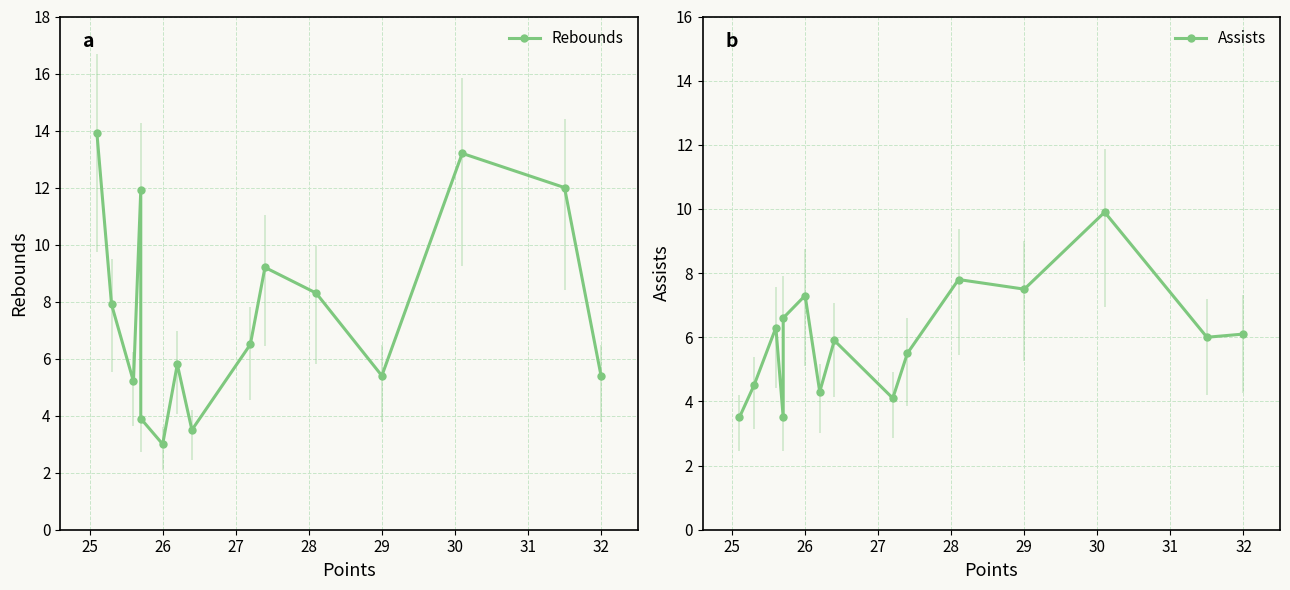

True or false: Rebounds and Assists intersect in this chart.

True